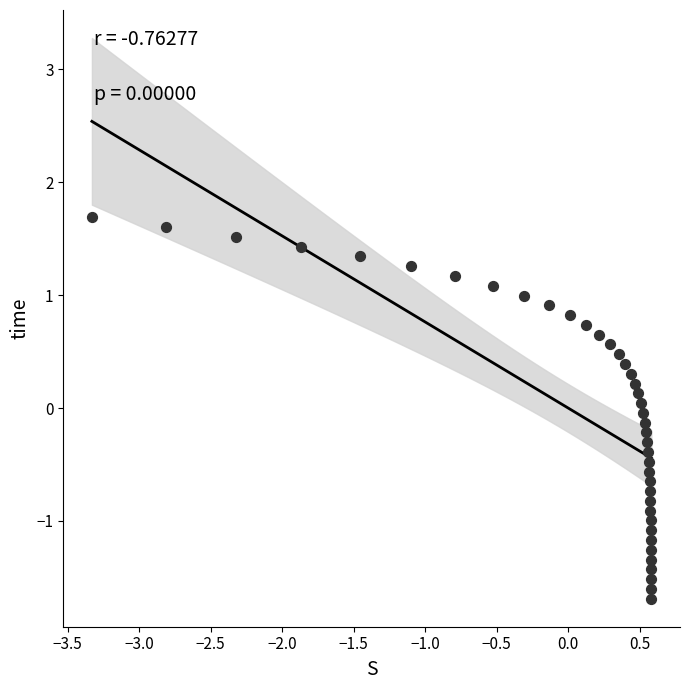

What is the range of X values (max minus min)?

3.9